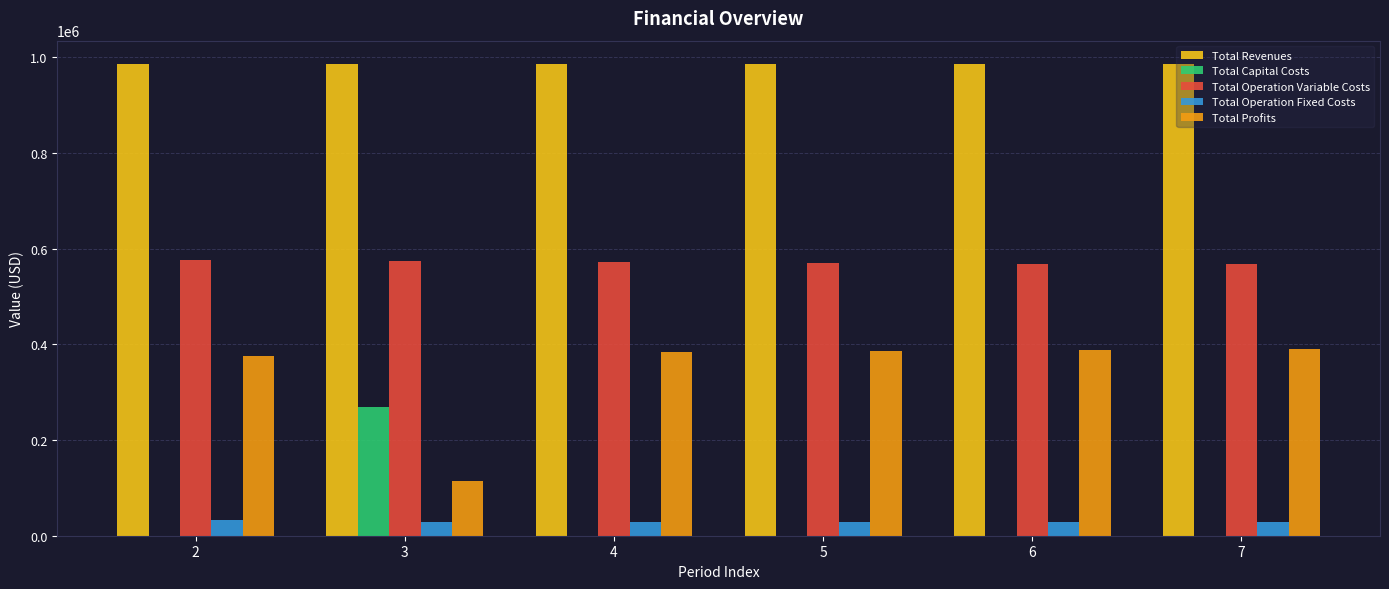

What is the maximum value for Total Capital Costs?

268800.0